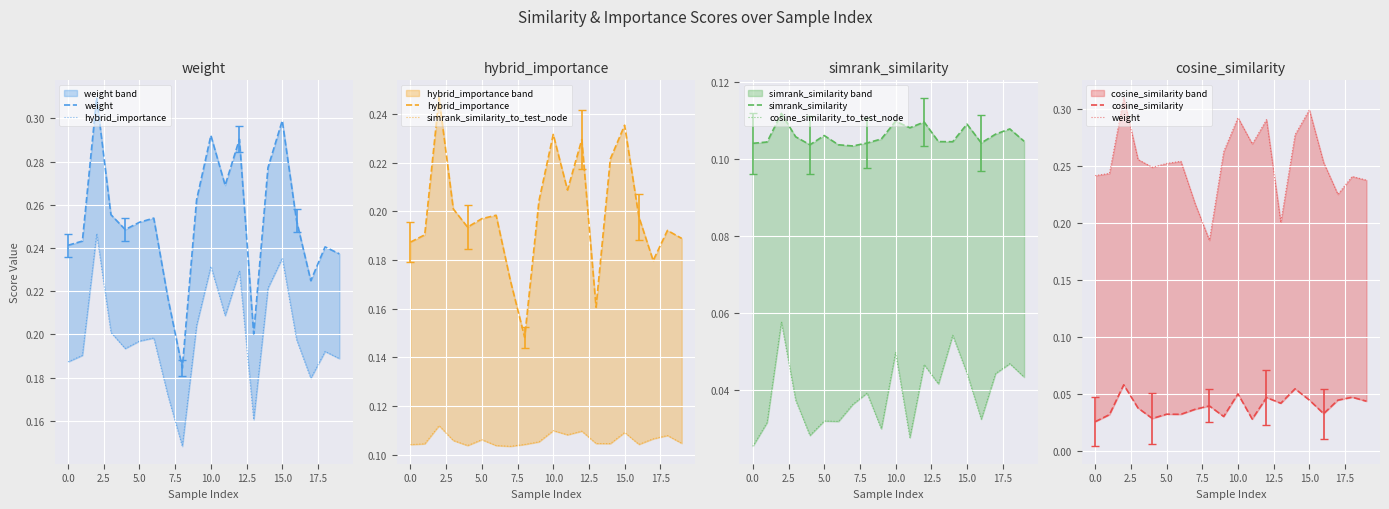

What is the sum of the hybrid_importance values at 18 and 11?

0.4